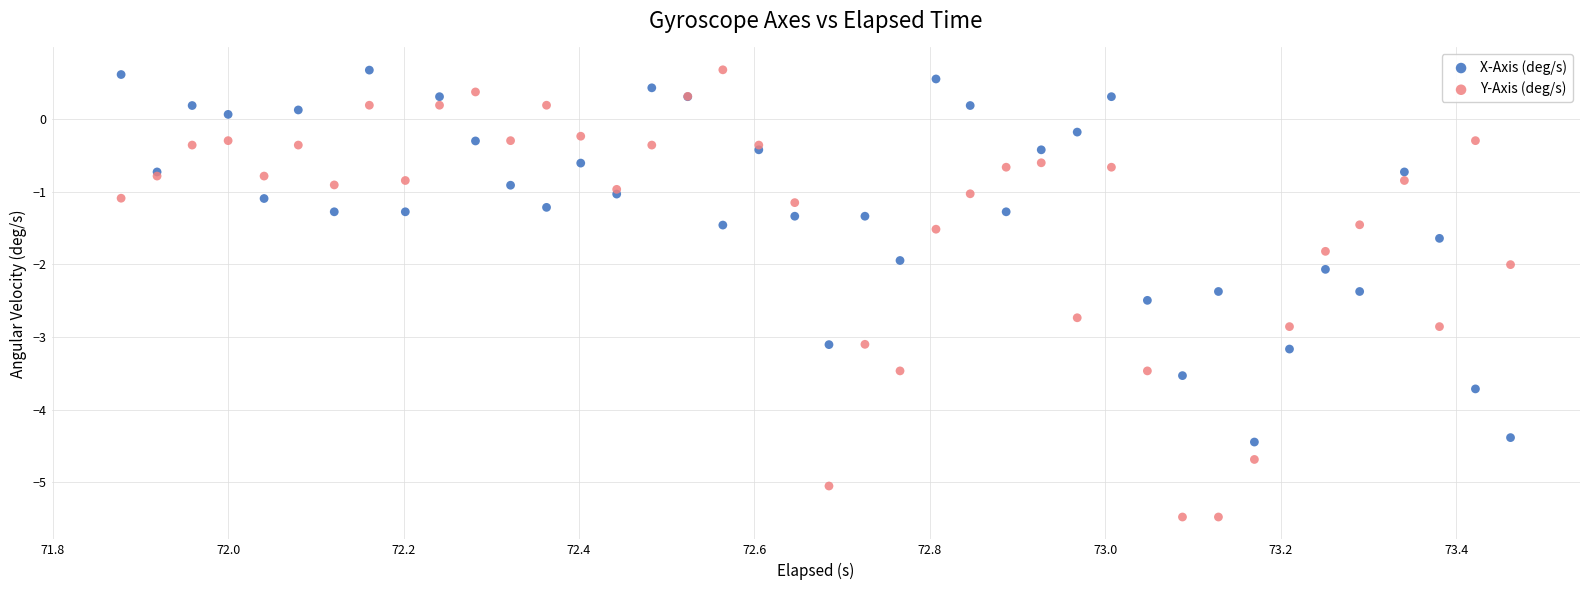

Which series has the widest spread of Y values?

Y-Axis (deg/s)